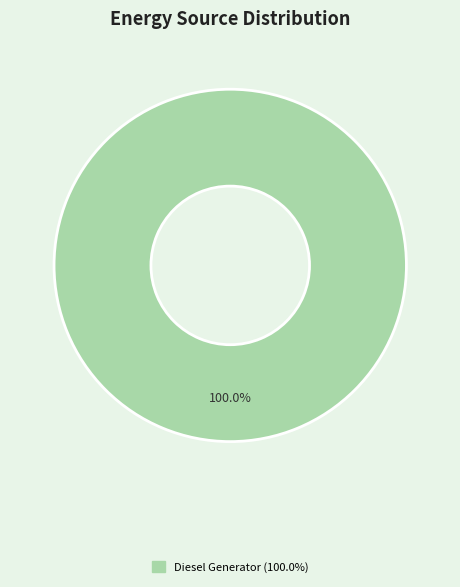

Is there a majority slice in this chart?

Yes